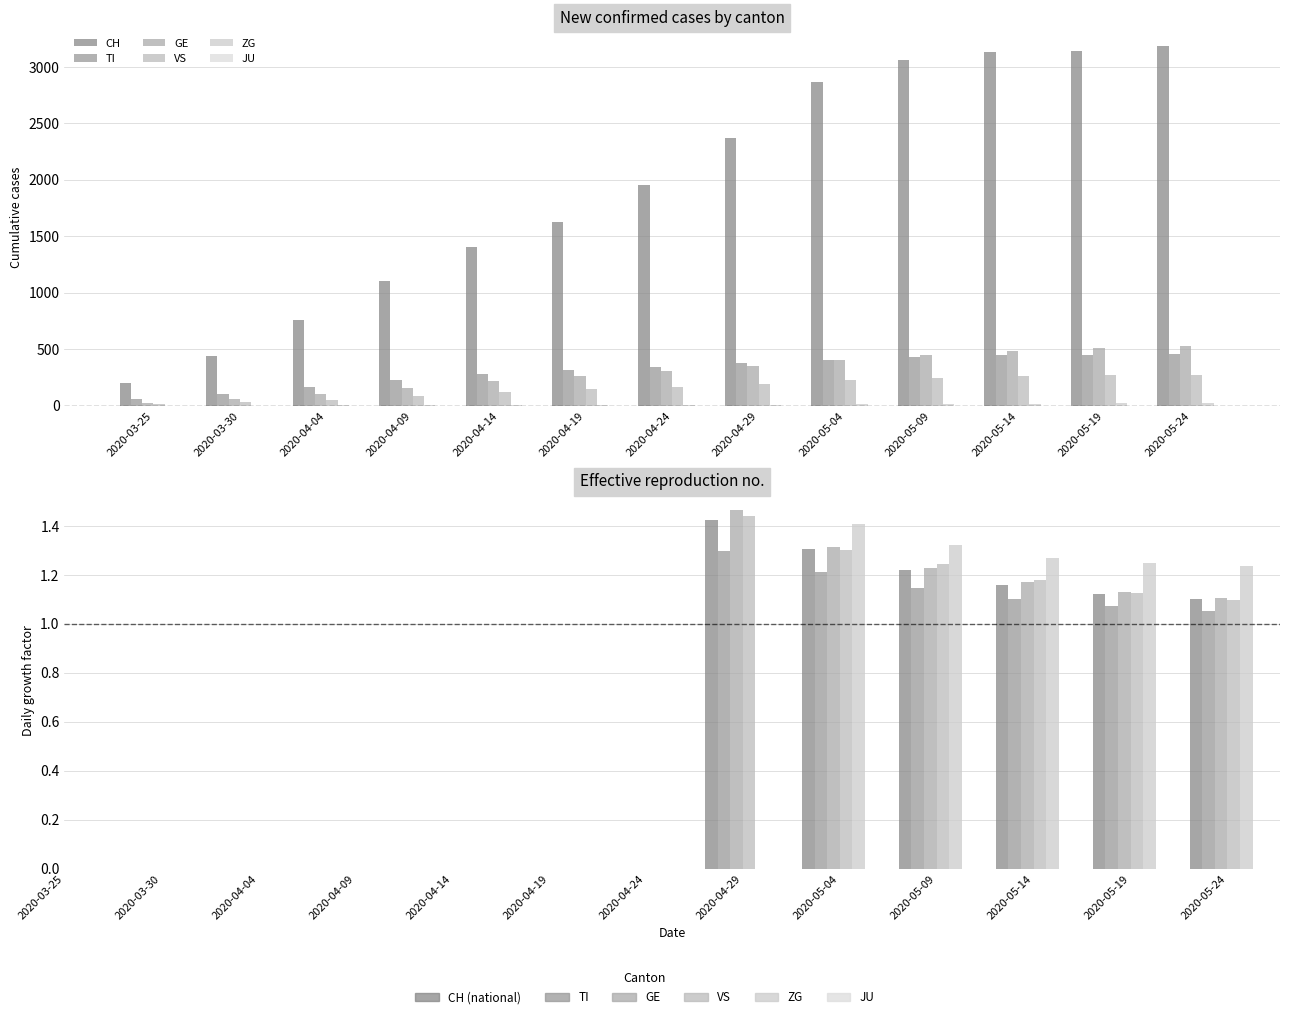

What position from the right is 2020-04-14?

9